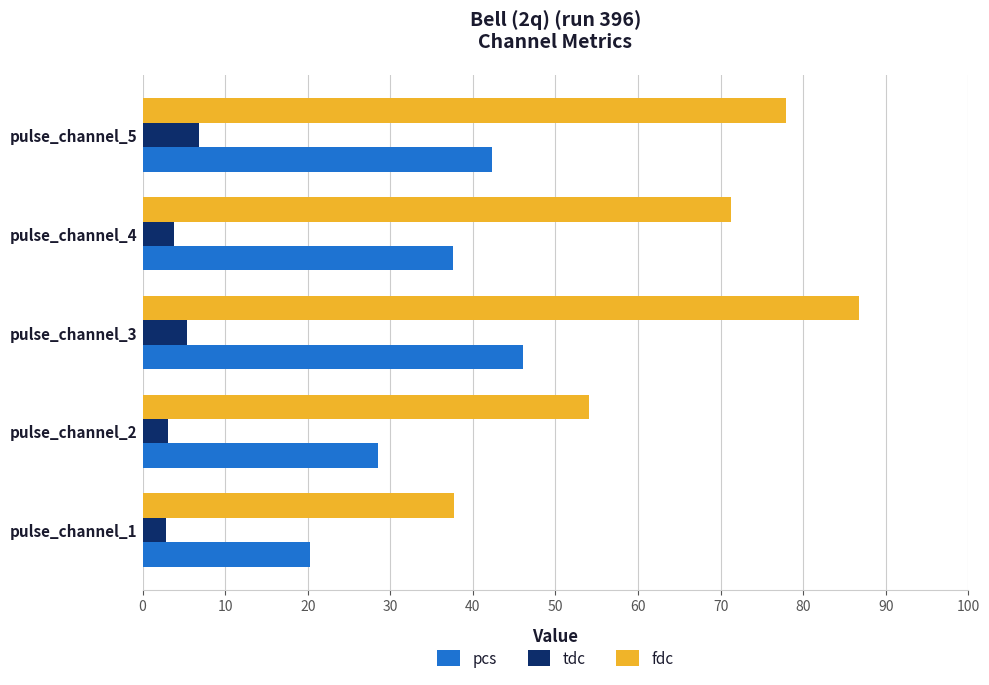

The value of pcs at pulse_channel_4 is 65.2. True or false?

False